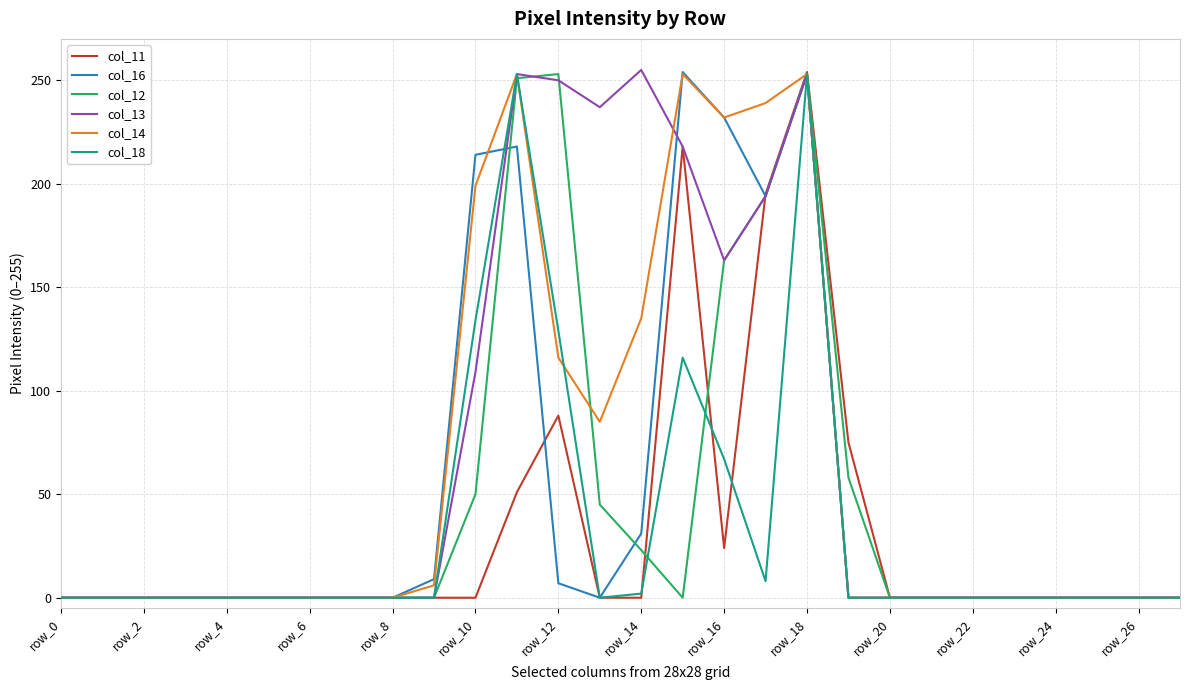

What is the greatest value displayed?

255